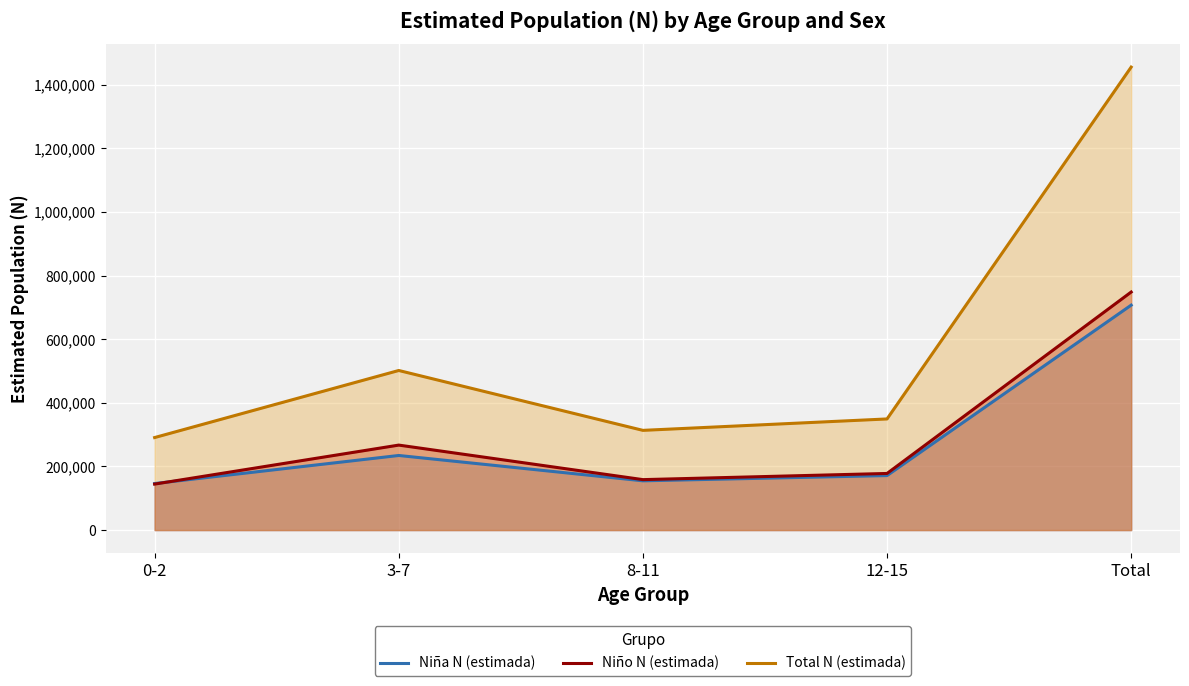

The Total N (estimada) series shows 770075 at 3-7. True or false?

False